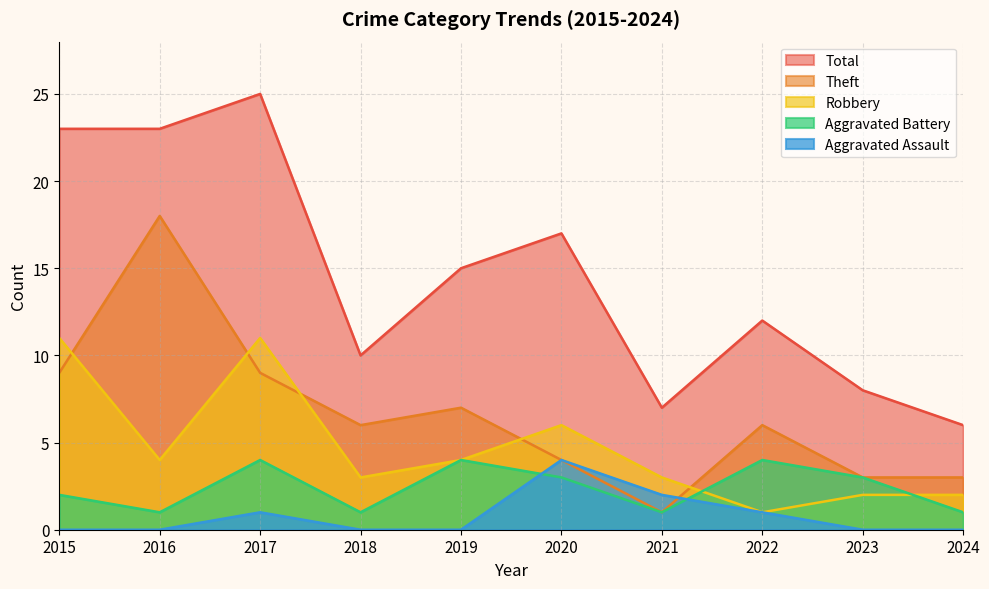

How many intersections are there between Theft and Robbery?

5